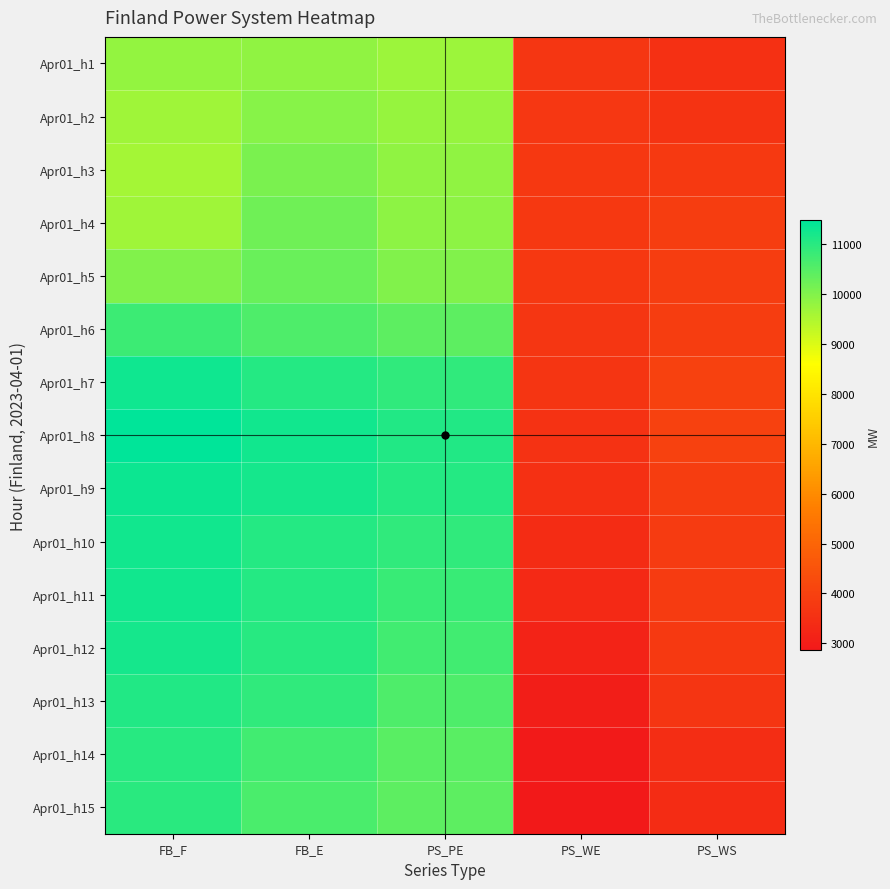

What is the total value across all series at PS_WS?

56453